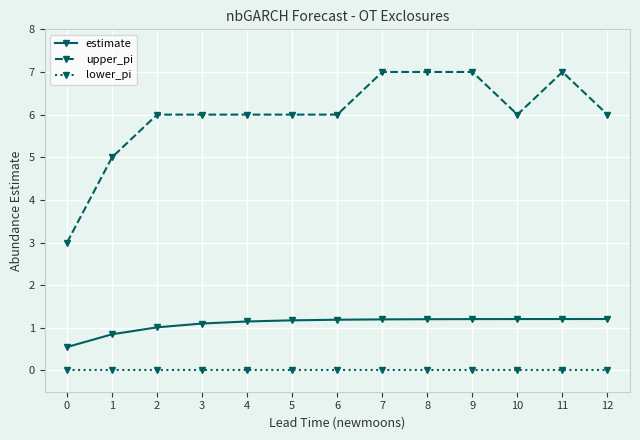

What is the maximum value shown in the chart?

7.0